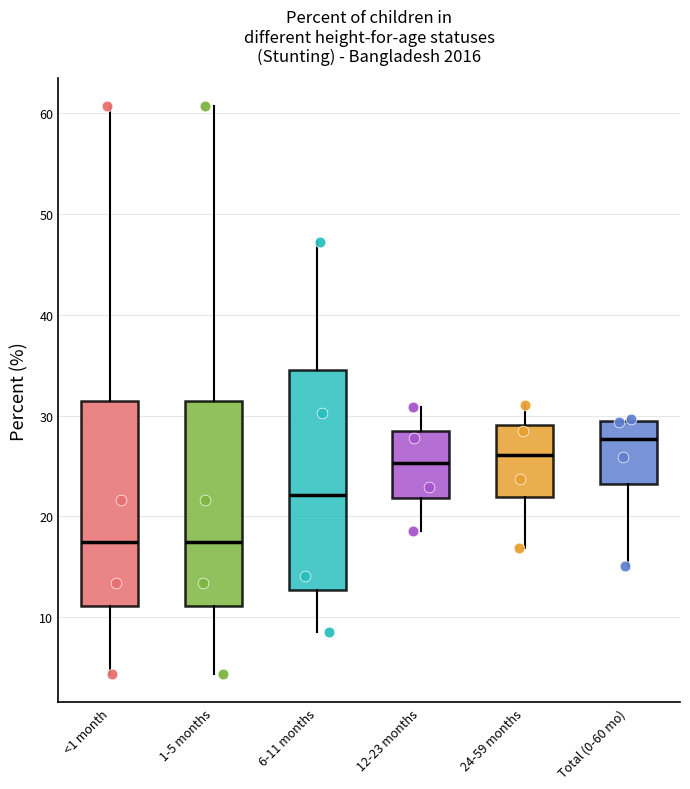

Reading left to right, transcribe this box plot: for each box, give where its median line is, the range the box spans, and where its two whiskers end, as read against the y-axis. The values are not printed on the chart, so give them approximately, as read against the axis.

<1 month: median 17, box 11 to 31, whiskers 4 to 61
1-5 months: median 17, box 11 to 31, whiskers 4 to 61
6-11 months: median 22, box 13 to 34, whiskers 8 to 47
12-23 months: median 25, box 22 to 28, whiskers 19 to 31
24-59 months: median 26, box 22 to 29, whiskers 17 to 31
Total (0-60 mo): median 28, box 23 to 29, whiskers 15 to 30